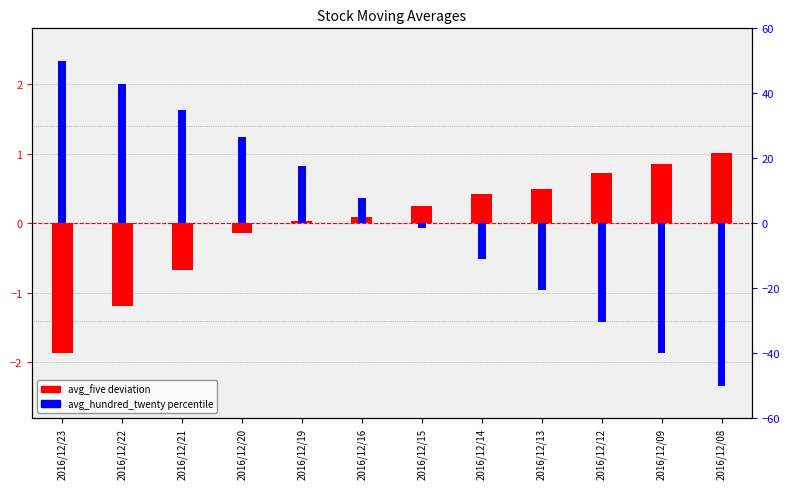

What is the minimum value for avg_hundred_twenty percentile?

-50.0